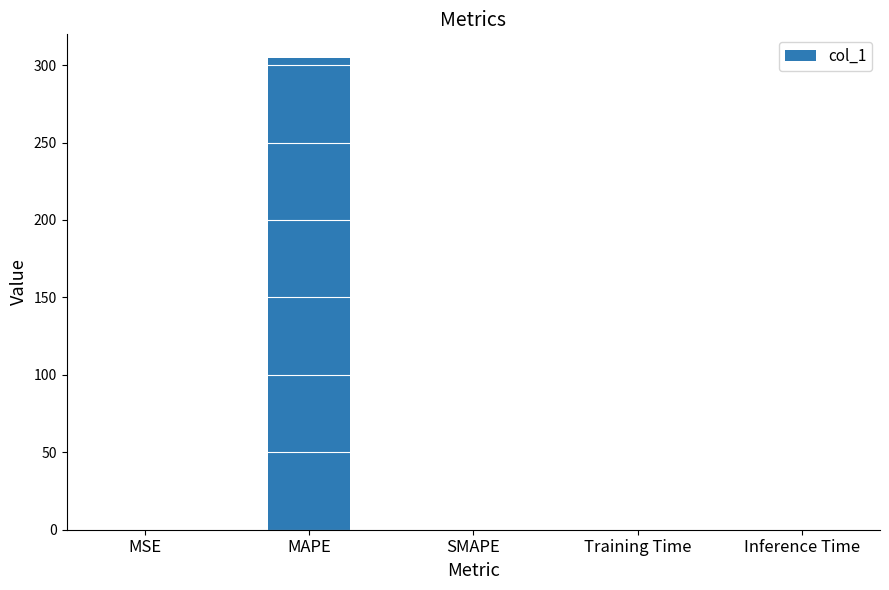

The chart shows a value of 79.1 at MAPE. True or false?

False